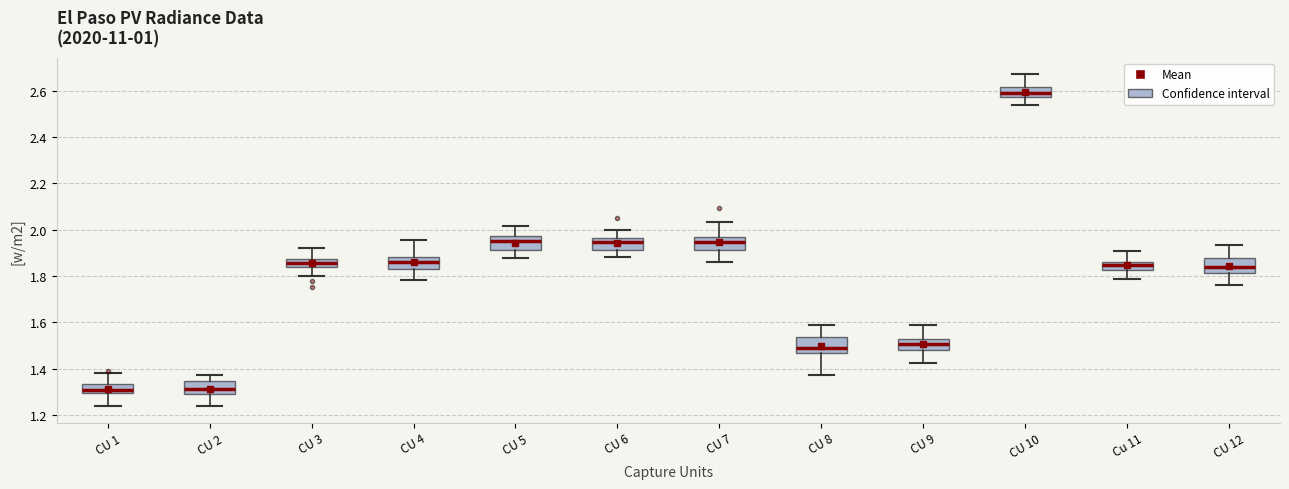

Reading left to right, read every box against the y-axis: the position of its median line, the range the box covers, and the ends of its whiskers. The values are not printed on the chart, so give them approximately, as read against the axis.

CU 1: median 1.30 (inside the box), box 1.30 to 1.34, whiskers 1.24 to 1.38
CU 2: median 1.32, box 1.28 to 1.34, whiskers 1.24 to 1.38
CU 3: median 1.86, box 1.84 to 1.88, whiskers 1.80 to 1.92
CU 4: median 1.86, box 1.82 to 1.88, whiskers 1.78 to 1.96
CU 5: median 1.96, box 1.92 to 1.98, whiskers 1.88 to 2.02
CU 6: median 1.94, box 1.92 to 1.96, whiskers 1.88 to 2.00
CU 7: median 1.94, box 1.92 to 1.96, whiskers 1.86 to 2.04
CU 8: median 1.50, box 1.46 to 1.54, whiskers 1.38 to 1.58
CU 9: median 1.50, box 1.48 to 1.52, whiskers 1.42 to 1.58
CU 10: median 2.58 (inside the box), box 2.58 to 2.62, whiskers 2.54 to 2.68
Cu 11: median 1.84, box 1.82 to 1.86, whiskers 1.78 to 1.90
CU 12: median 1.84, box 1.82 to 1.88, whiskers 1.76 to 1.94